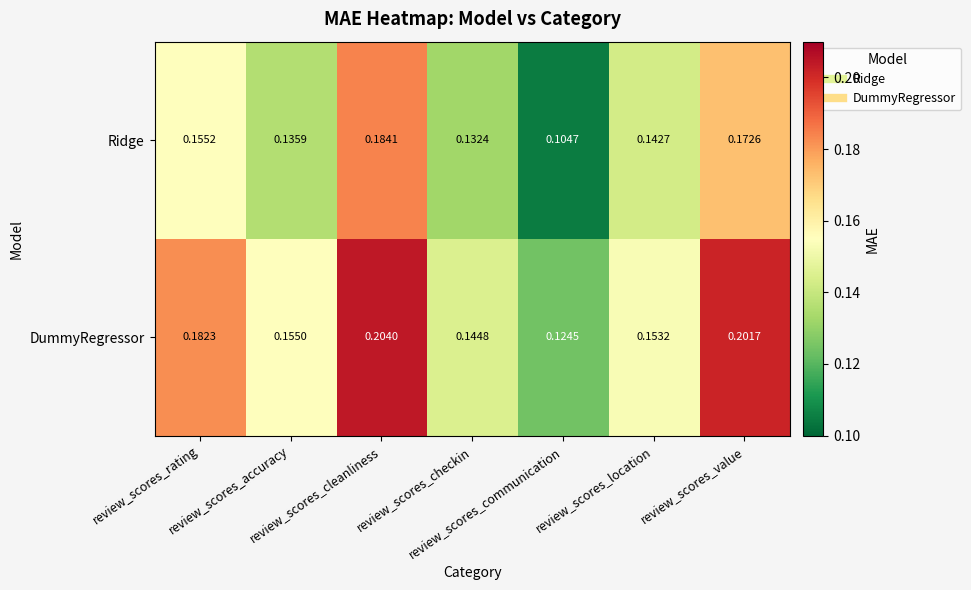

Which series has the largest total across all categories?

DummyRegressor